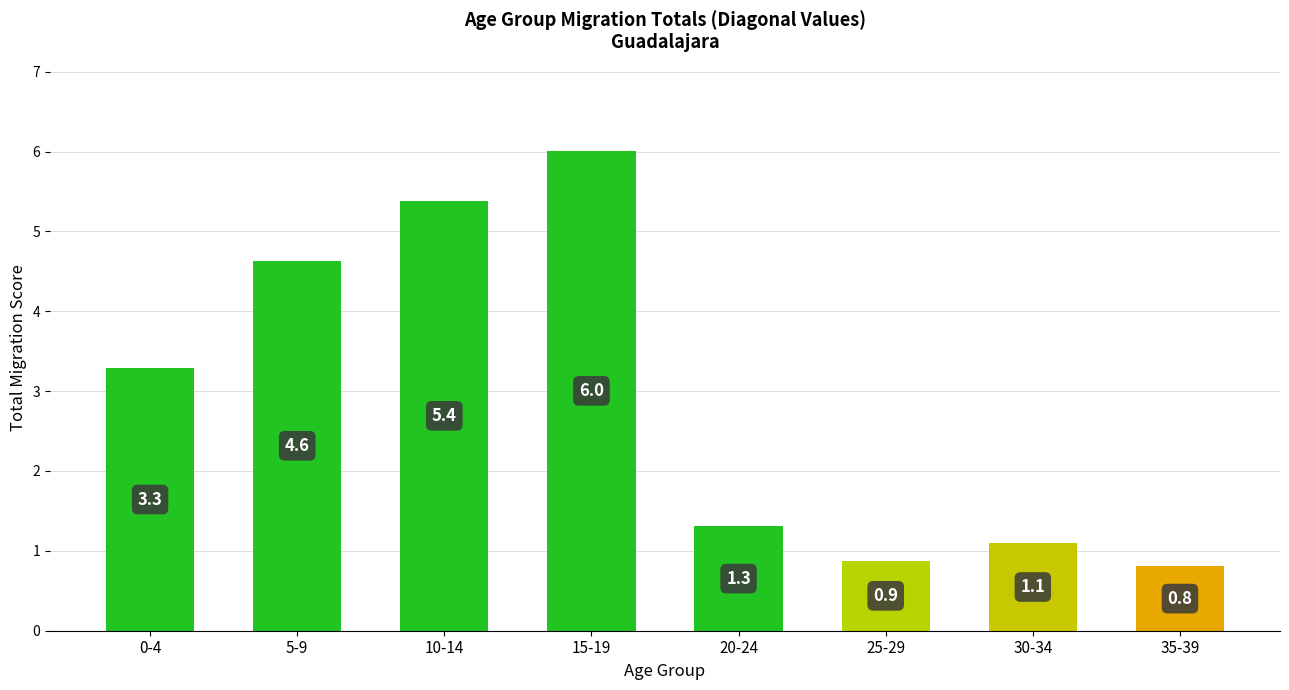

Is it true that the value at 10-14 is 5.4?

True